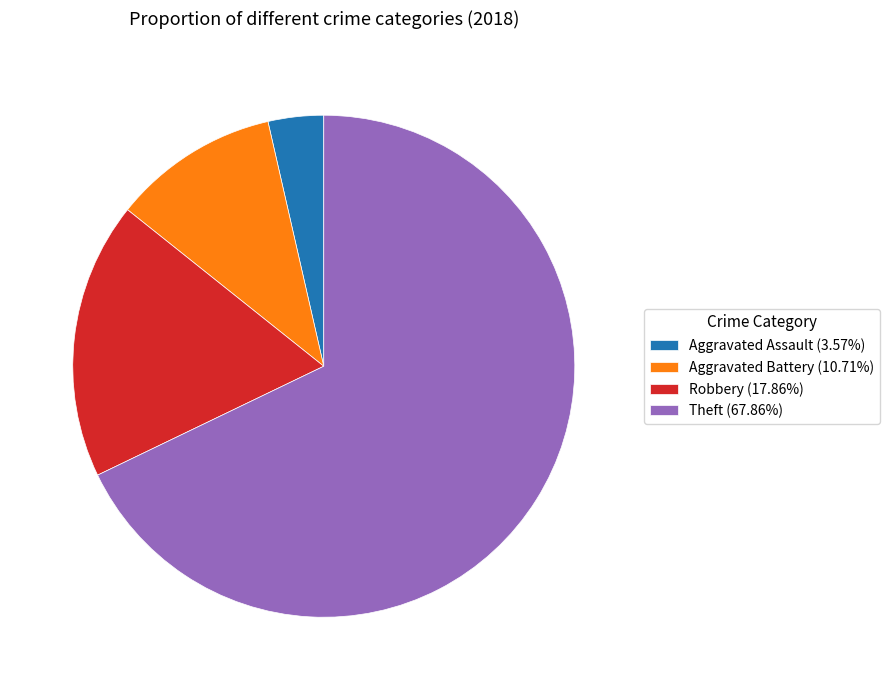

Approximately how many times larger is the value at Theft (67.86%) compared to Aggravated Battery (10.71%)?

6.3